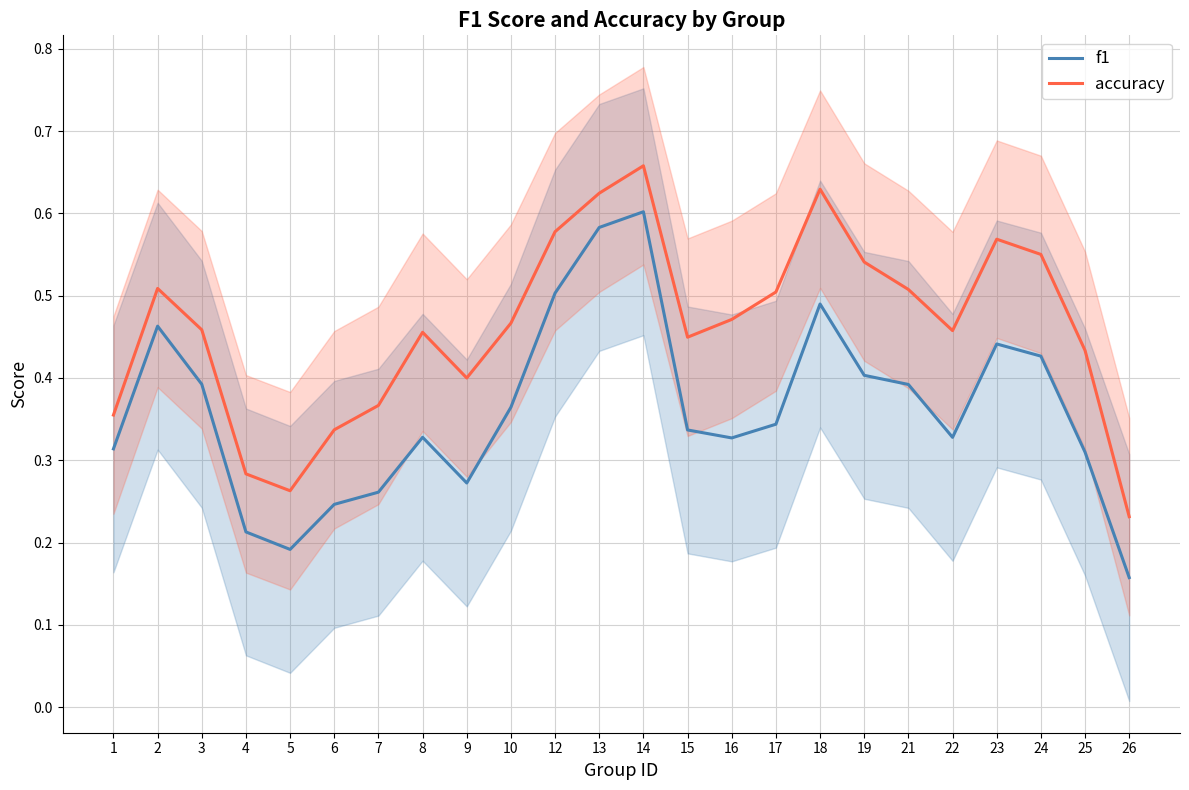

The accuracy series shows 0.6 at 8. True or false?

False